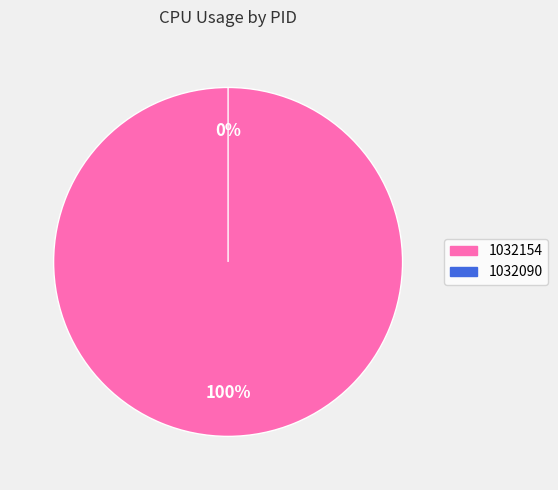

To the nearest percent, what is the combined percentage of 1032090 and 1032154?

100%